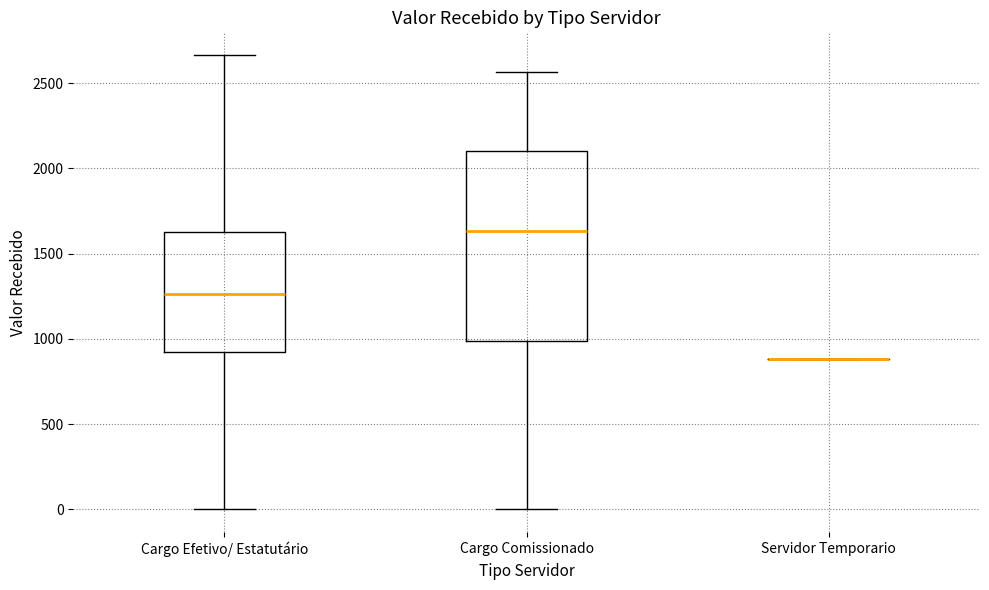

Reading left to right, read every box against the y-axis: the position of its median line, the range the box covers, and the ends of its whiskers. The values are not printed on the chart, so give them approximately, as read against the axis.

Cargo Efetivo/ Estatutário: median 1250, box 900 to 1600, whiskers 0 to 2650
Cargo Comissionado: median 1650, box 1000 to 2100, whiskers 0 to 2550
Servidor Temporario: box collapsed to a line at 900, whiskers 900 to 900